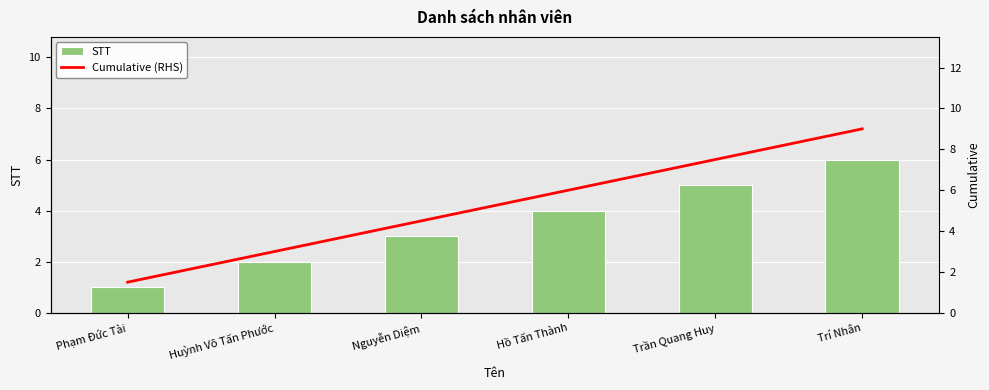

Reading left to right, extract all data points from this chart.

STT: Phạm Đức Tài=1.0	Huỳnh Võ Tấn Phước=2.0	Nguyễn Diệm=3.0	Hồ Tấn Thành=4.0	Trần Quang Huy=5.0	Trí Nhân=6.0
Cumulative (RHS): Phạm Đức Tài=1.5	Huỳnh Võ Tấn Phước=3.0	Nguyễn Diệm=4.5	Hồ Tấn Thành=6.0	Trần Quang Huy=7.5	Trí Nhân=9.0